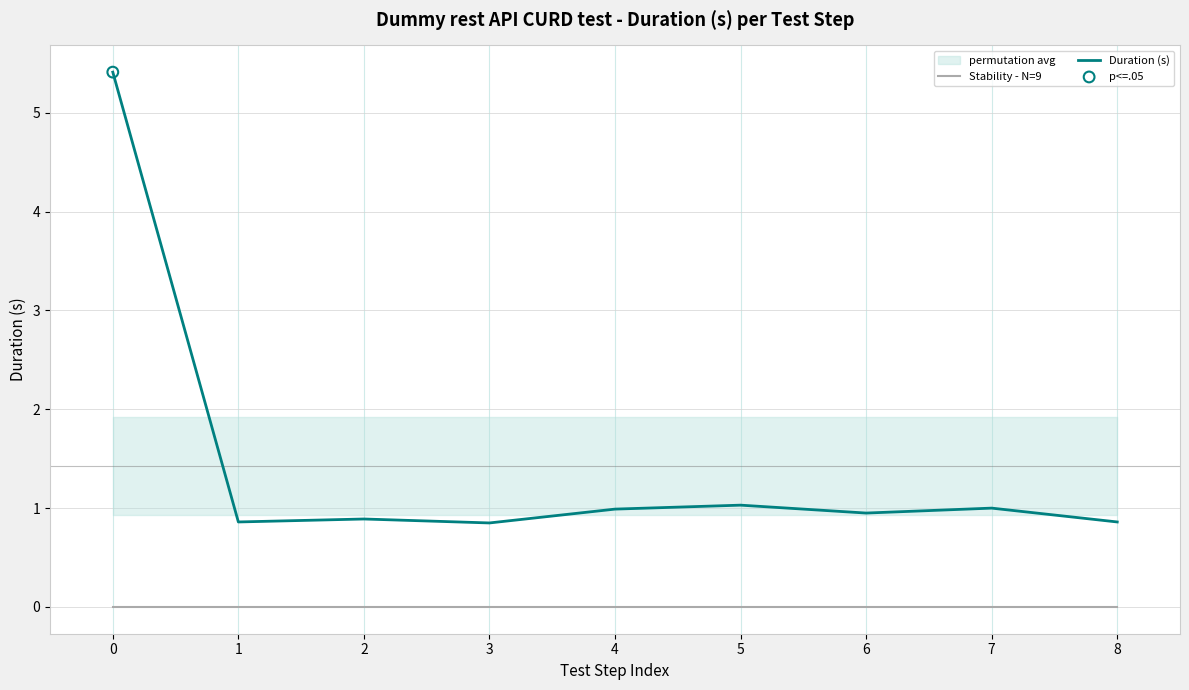

Which series has the largest total across all categories?

Duration (s)